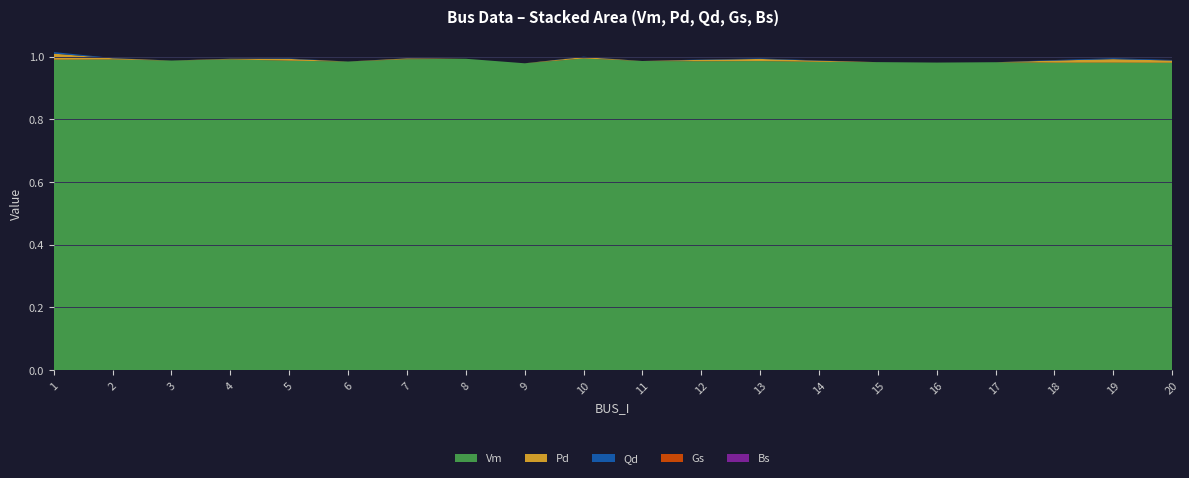

Reading left to right, what are all the values shown in this chart?

Vm: 1=1.0	2=1.0	3=1.0	4=1.0	5=1.0	6=1.0	7=1.0	8=1.0	9=1.0	10=1.0	11=1.0	12=1.0	13=1.0	14=1.0	15=1.0	16=1.0	17=1.0	18=1.0	19=1.0	20=1.0
Pd: 1=0.0	2=0.0	3=0.0	4=0.0	5=0.0	6=0.0	7=0.0	8=0.0	9=0.0	10=0.0	11=0.0	12=0.0	13=0.0	14=0.0	15=0.0	16=0.0	17=0.0	18=0.0	19=0.0	20=0.0
Qd: 1=0.0	2=0.0	3=0.0	4=0.0	5=0.0	6=0.0	7=0.0	8=0.0	9=0.0	10=0.0	11=0.0	12=0.0	13=0.0	14=0.0	15=0.0	16=0.0	17=0.0	18=0.0	19=0.0	20=0.0
Gs: 1=0.0	2=0.0	3=0.0	4=0.0	5=0.0	6=0.0	7=0.0	8=0.0	9=0.0	10=0.0	11=0.0	12=0.0	13=0.0	14=0.0	15=0.0	16=0.0	17=0.0	18=0.0	19=0.0	20=0.0
Bs: 1=0.0	2=0.0	3=0.0	4=0.0	5=0.0	6=0.0	7=0.0	8=0.0	9=0.0	10=0.0	11=0.0	12=0.0	13=0.0	14=0.0	15=0.0	16=0.0	17=0.0	18=0.0	19=0.0	20=0.0